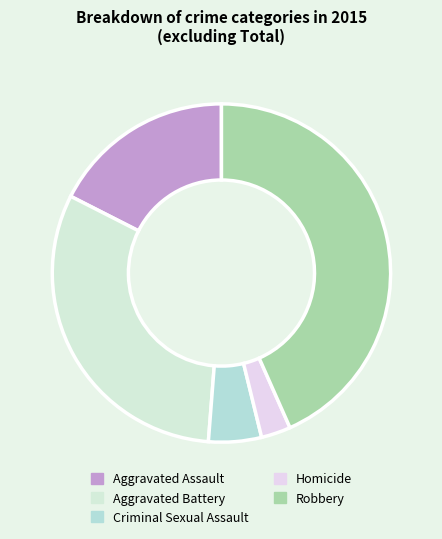

What percentage is the Aggravated Assault slice, to the nearest percent?

18%